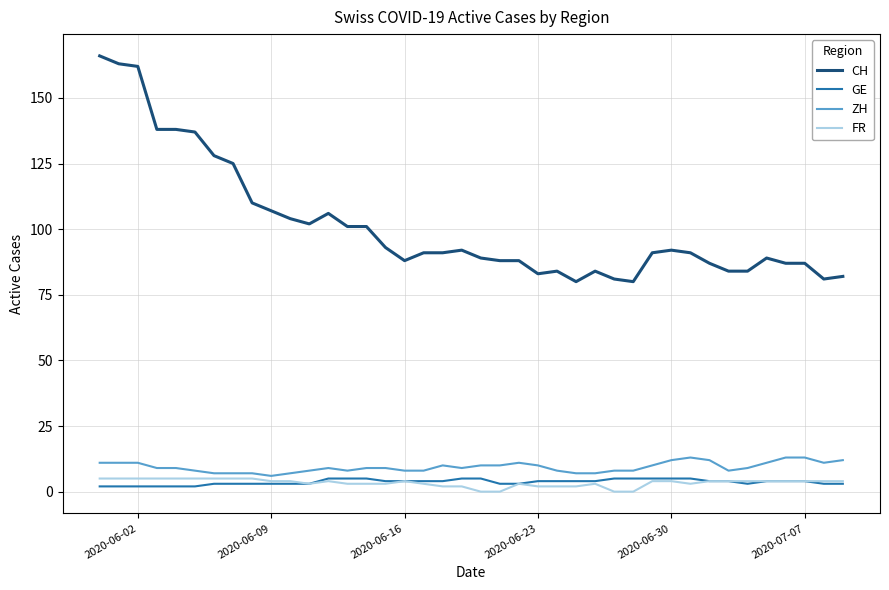

Does the chart have visible grid lines?

Yes